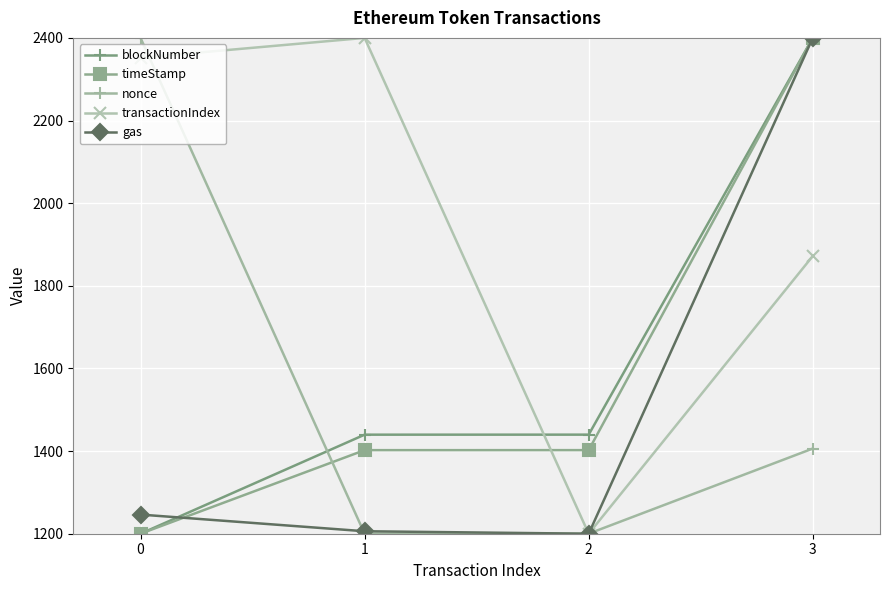

What is the spread (max minus min) of values at 2?

239.8